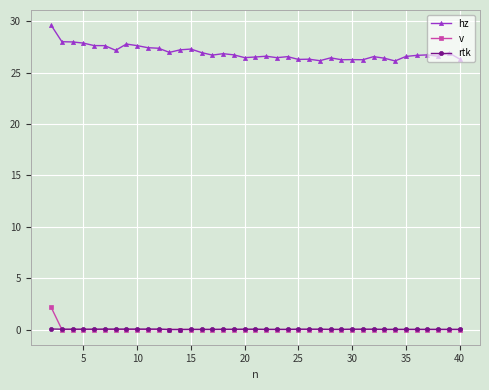

What is the maximum value shown in the chart?

29.6